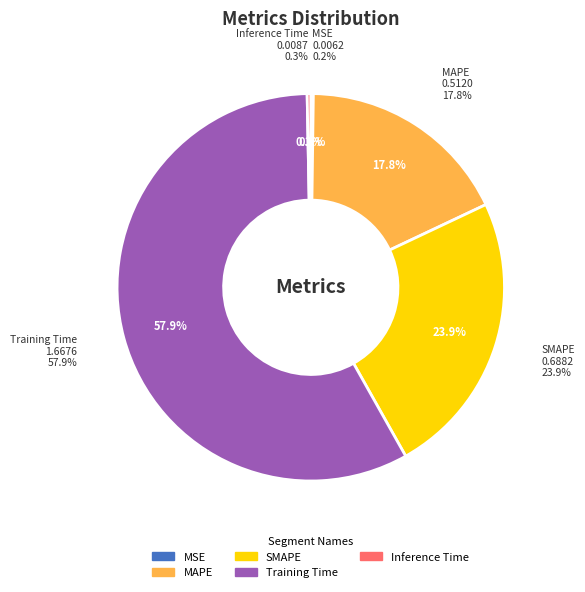

What is the largest slice in the pie chart?

Training Time